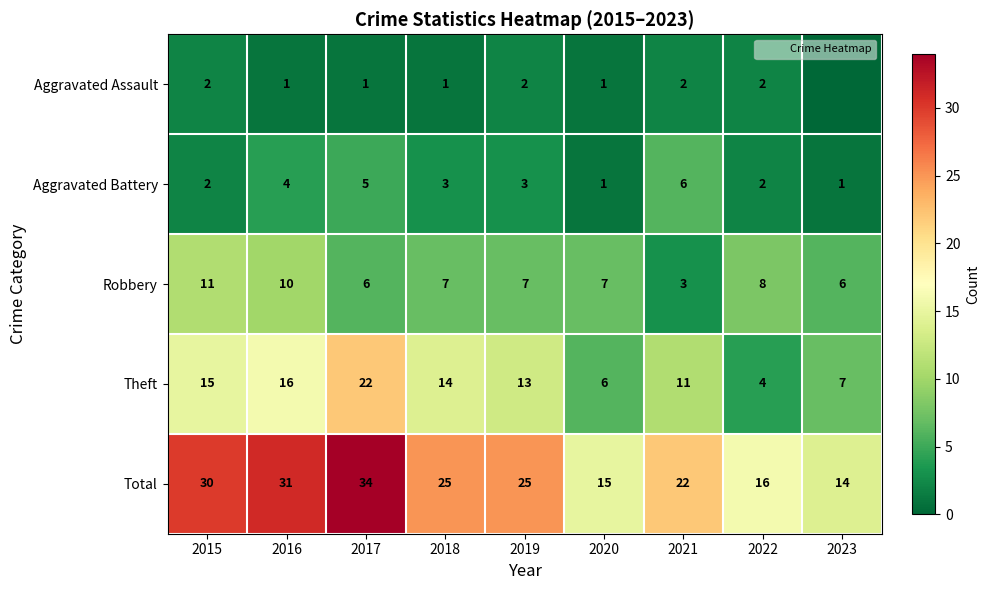

Which series has the widest spread of values?

Total